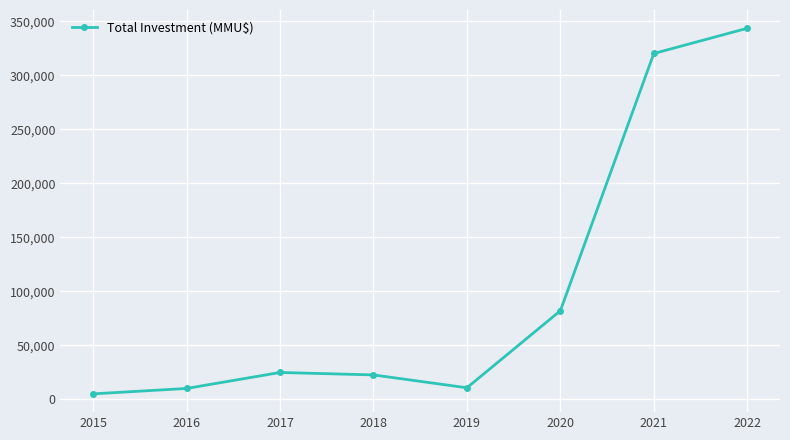

What is the difference between the second highest and second lowest values?

310256